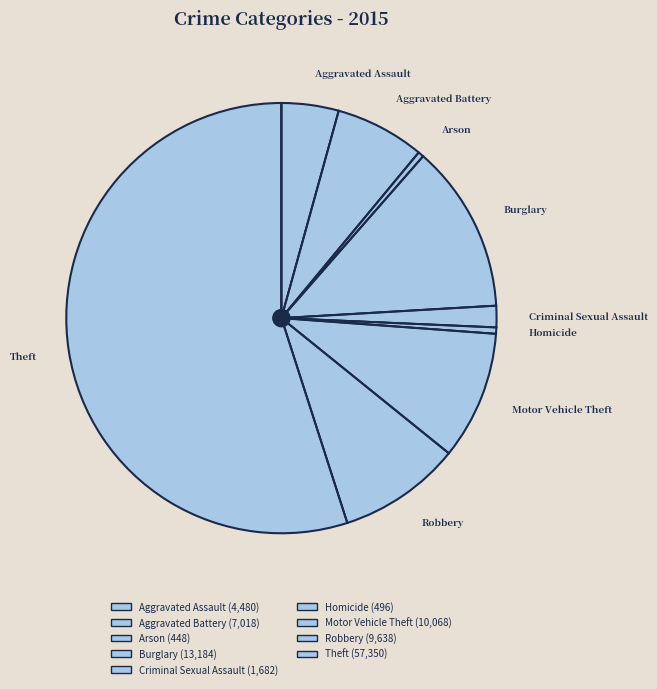

Between Aggravated Battery and Criminal Sexual Assault, which is larger?

Aggravated Battery